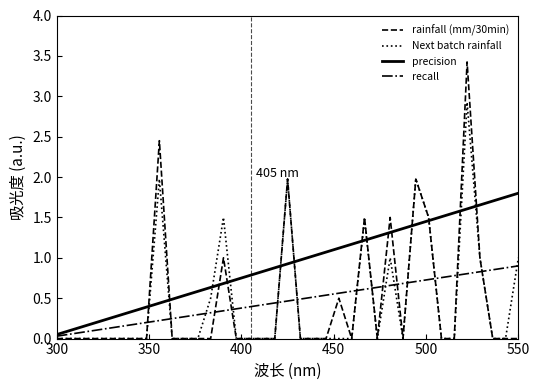

What is the maximum value shown in the chart?

3.4